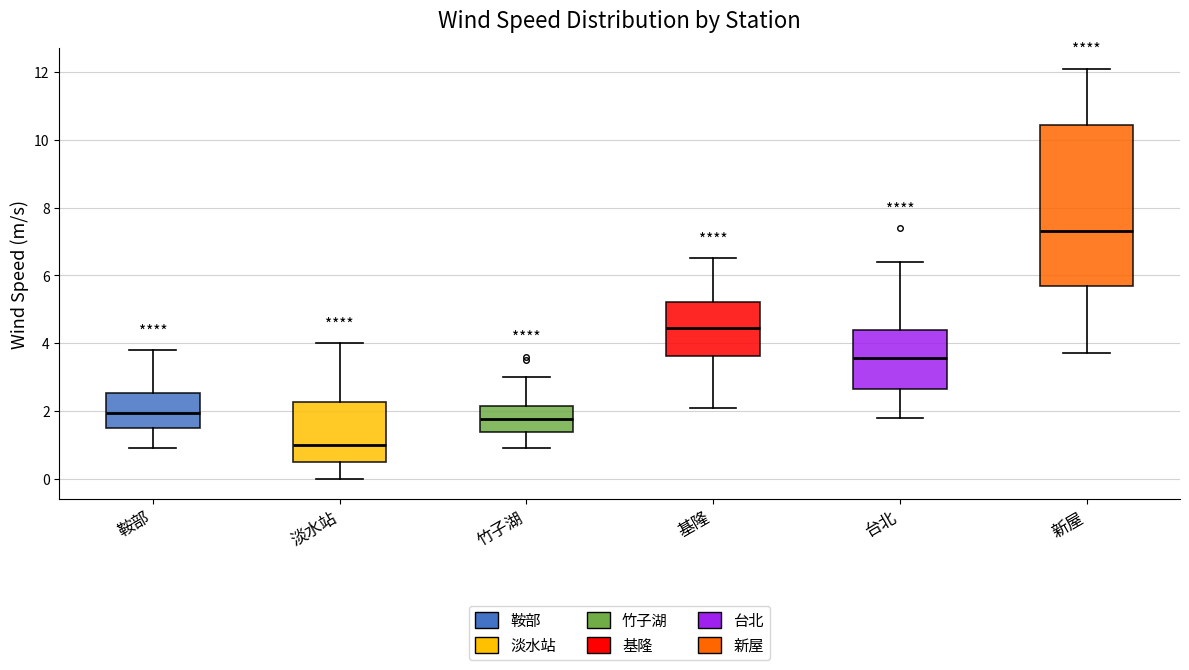

Comparing the boxes themselves (not the whiskers), which one is the tallest?

新屋